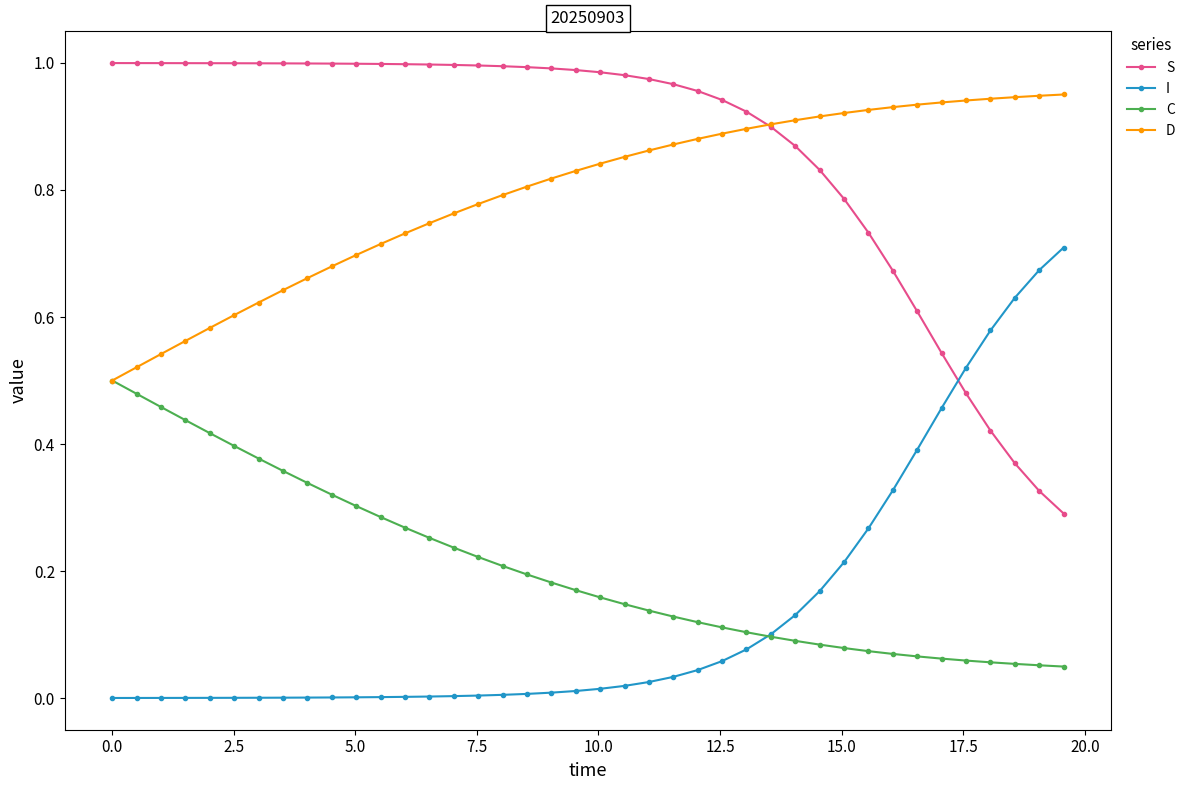

Which series ends up on top after the final intersection of I and S?

I